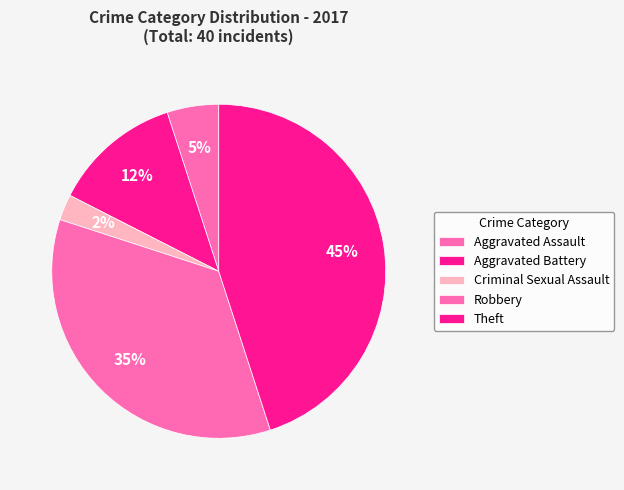

What portion of the pie excludes Aggravated Battery?

93.7%